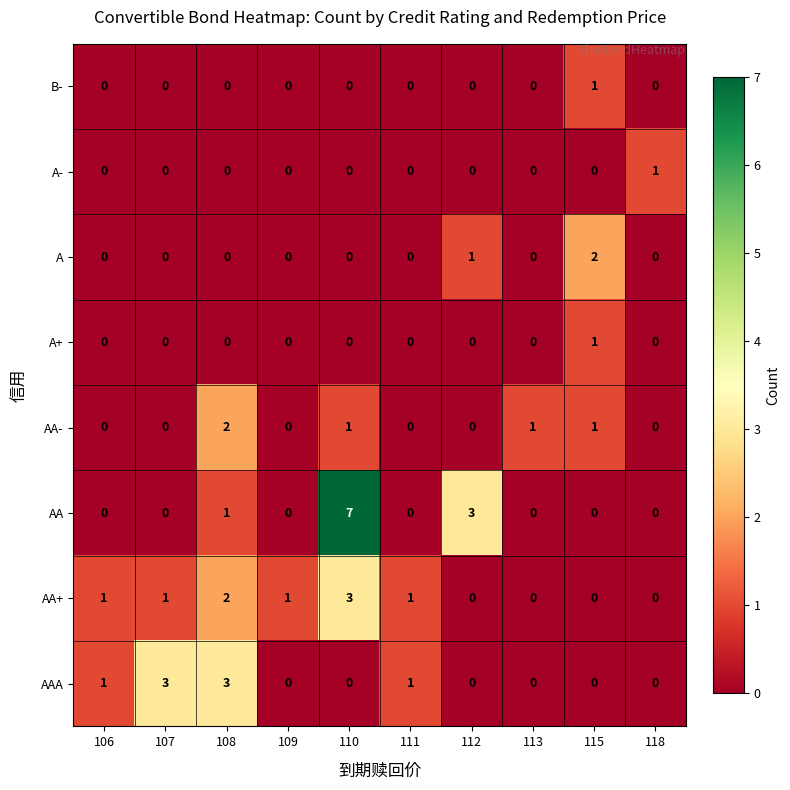

What is the spread (max minus min) of values at 113?

1